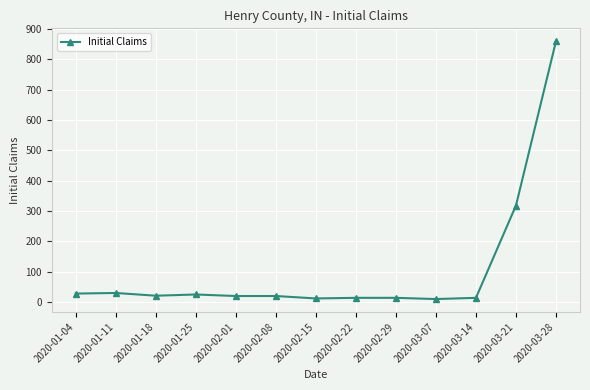

True or false: the data has more than 0 interior local peaks.

True